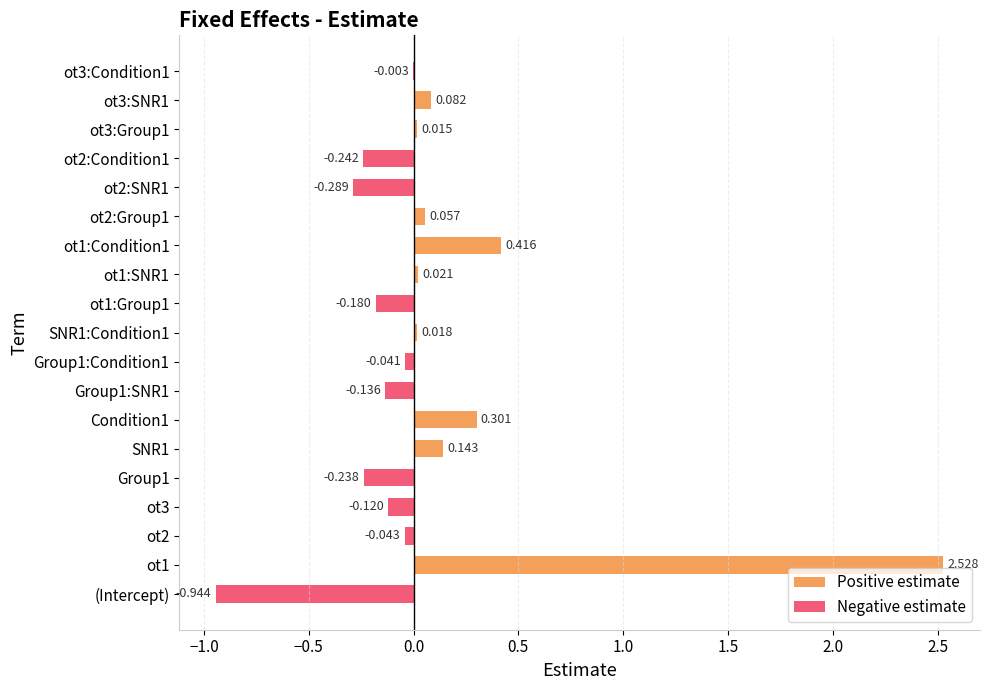

What is the value of the 4th bar from the left?

-0.1